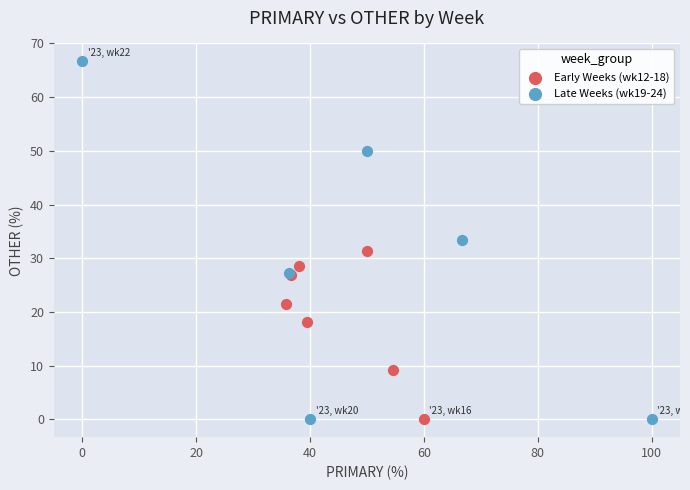

Which series has the widest spread of Y values?

Late Weeks (wk19-24)